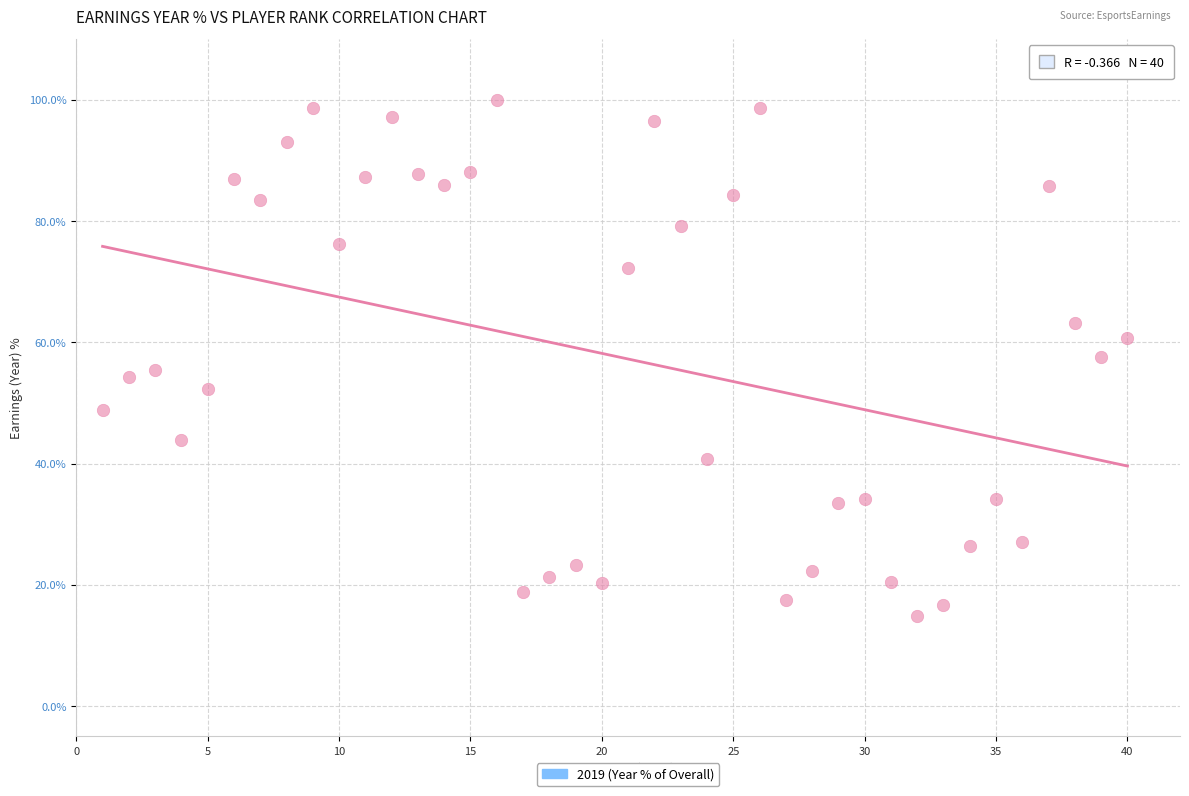

What is the range of X values (max minus min)?

39.0